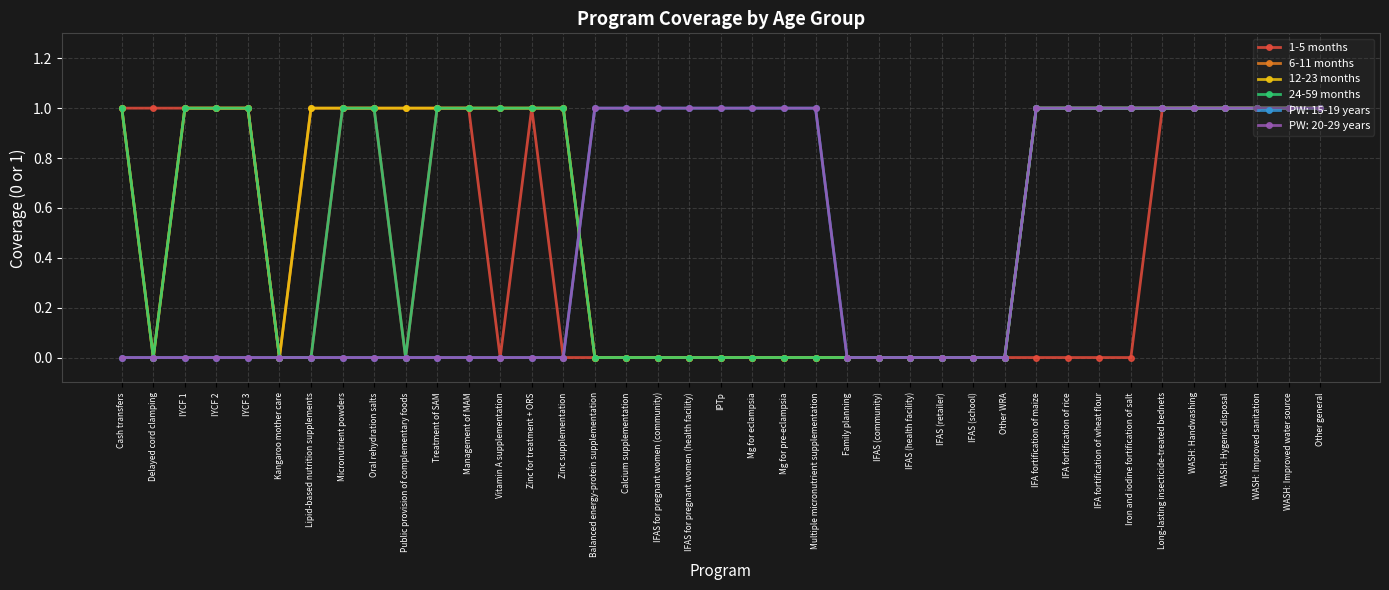

True or false: 12-23 months and 24-59 months cross at least once.

False